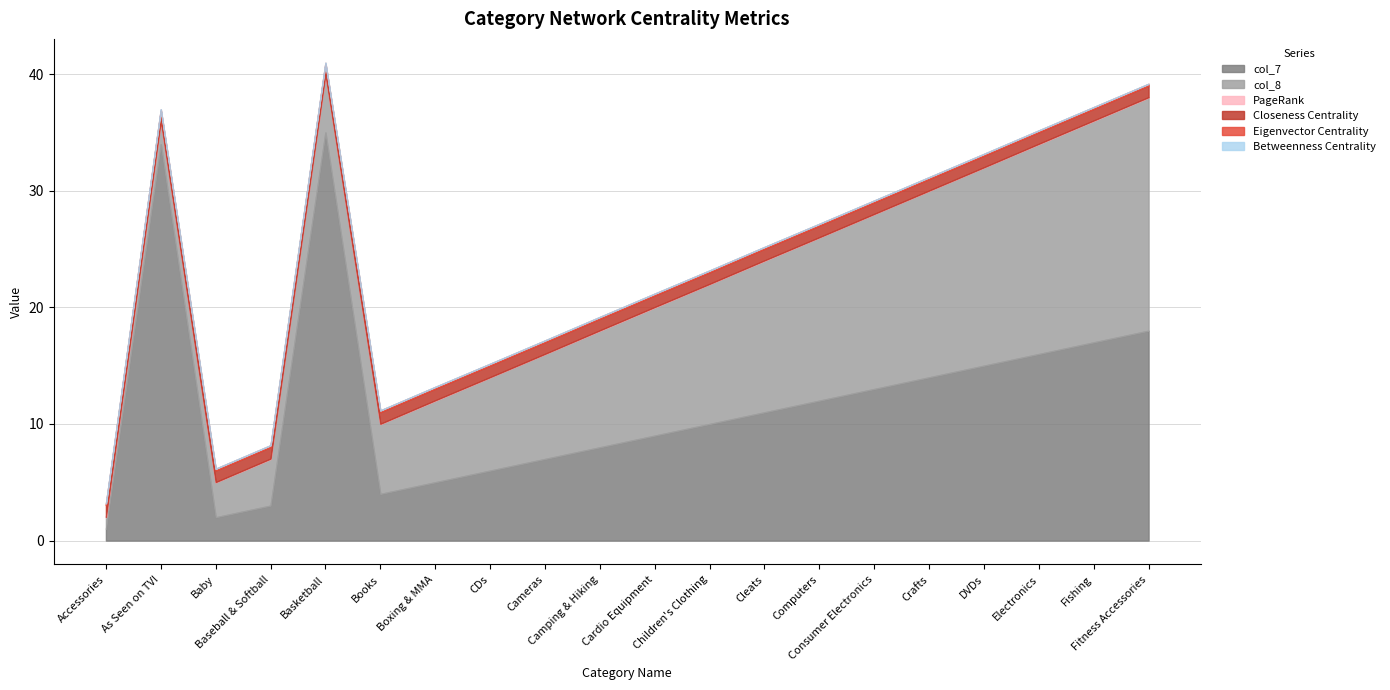

At which label is PageRank closest to 0?

Basketball